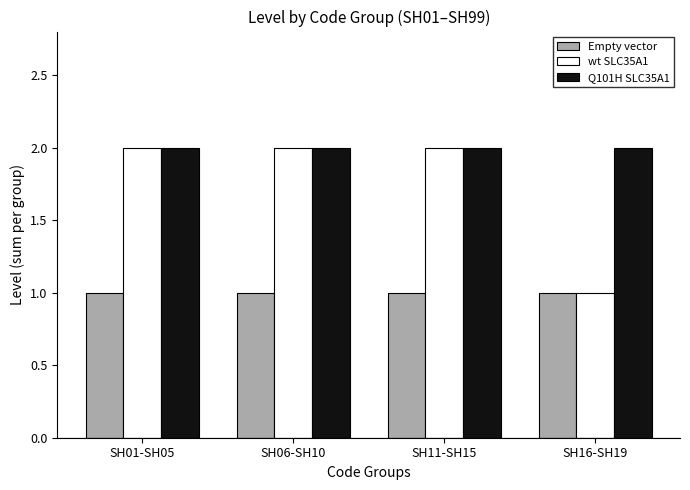

Reading left to right, extract all data points from this chart.

Empty vector: 1	1	1	1
wt SLC35A1: 2	2	2	1
Q101H SLC35A1: 2	2	2	2